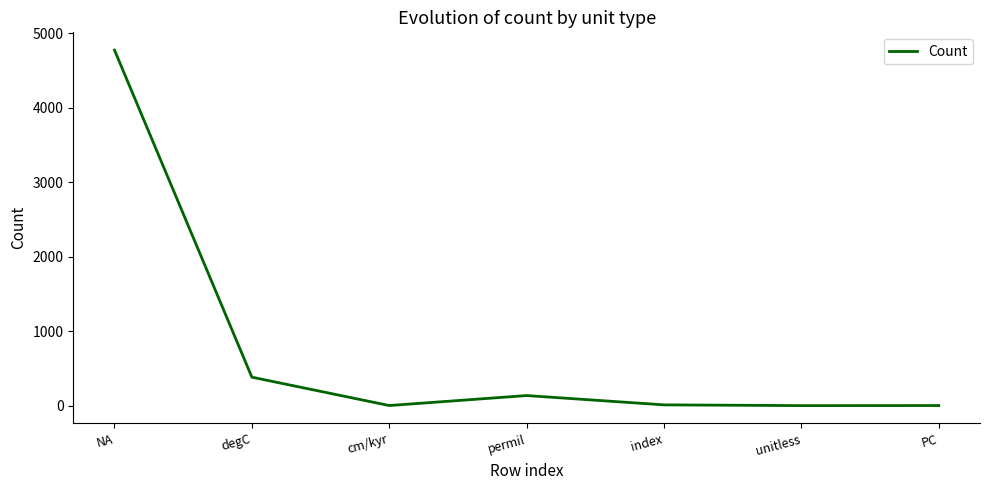

What is the difference between the values at NA and index?

4765